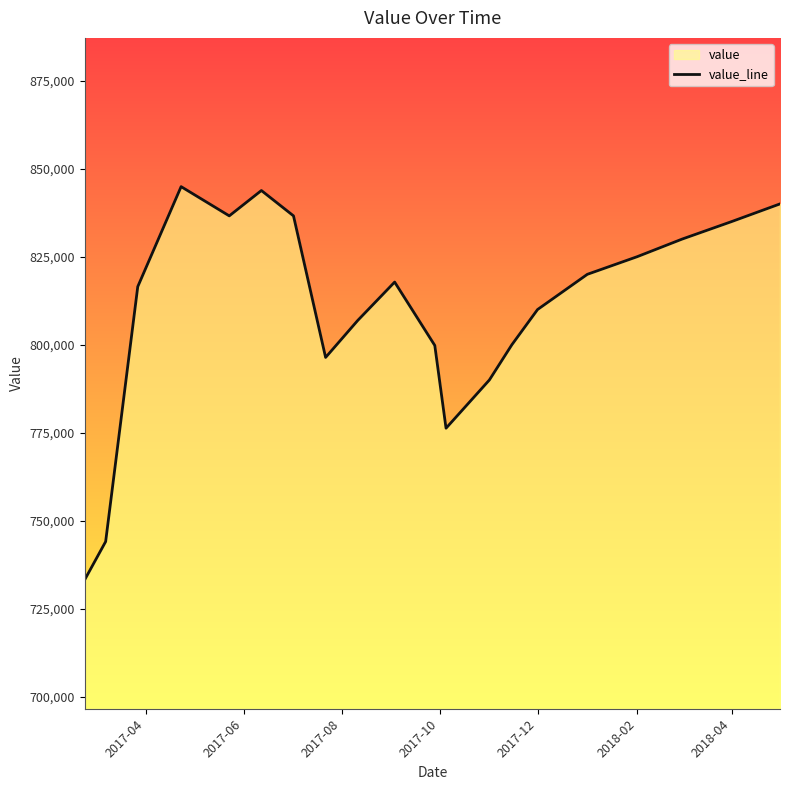

What is the smallest value displayed?

733300